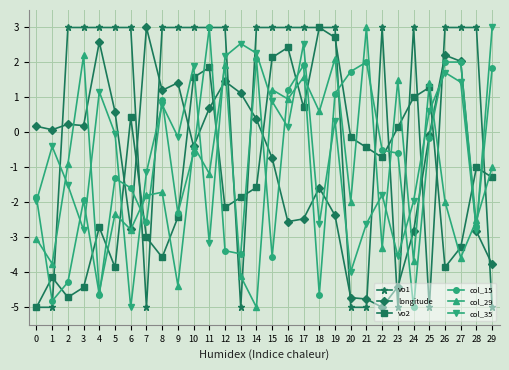

True or false: vo1 and col_35 cross at least once.

True